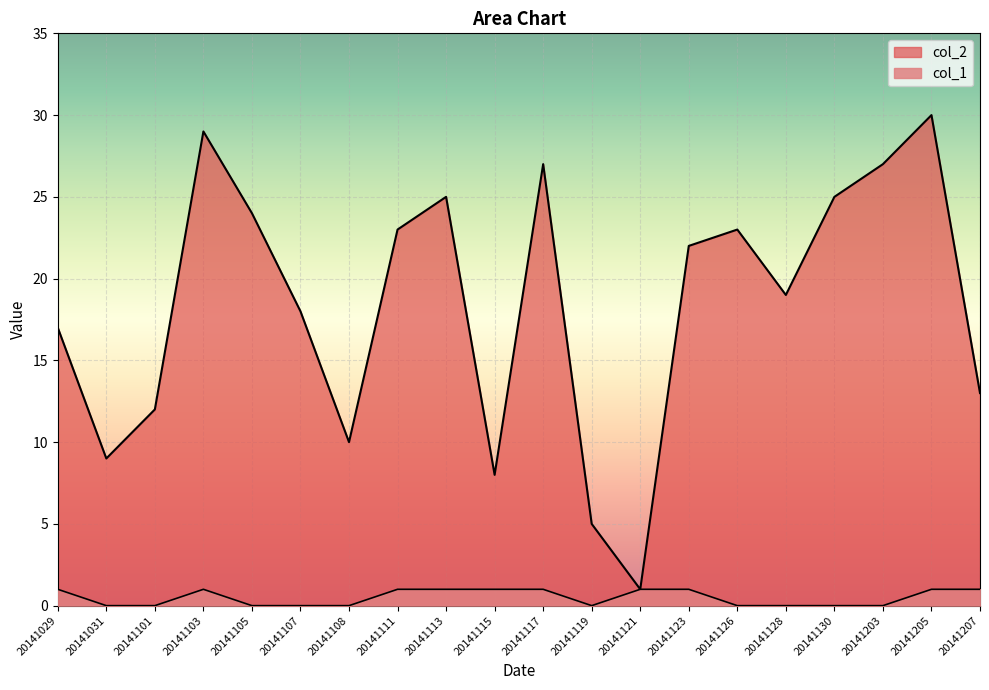

Reading left to right, transcribe all the data shown in this chart.

col_2: 17	9	12	29	24	18	10	23	25	8	27	5	1	22	23	19	25	27	30	13
col_1: 1	0	0	1	0	0	0	1	1	1	1	0	1	1	0	0	0	0	1	1